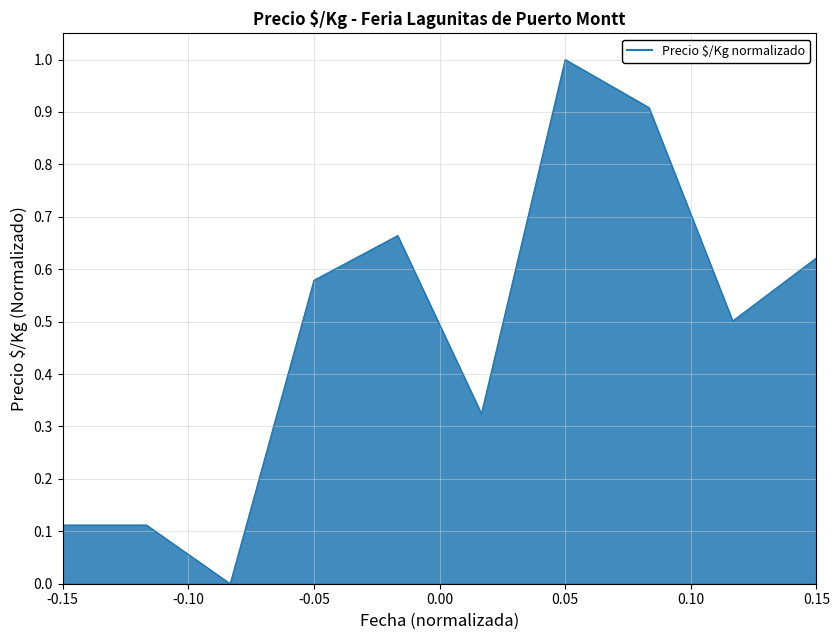

What is the difference between the maximum and minimum values?

1.0